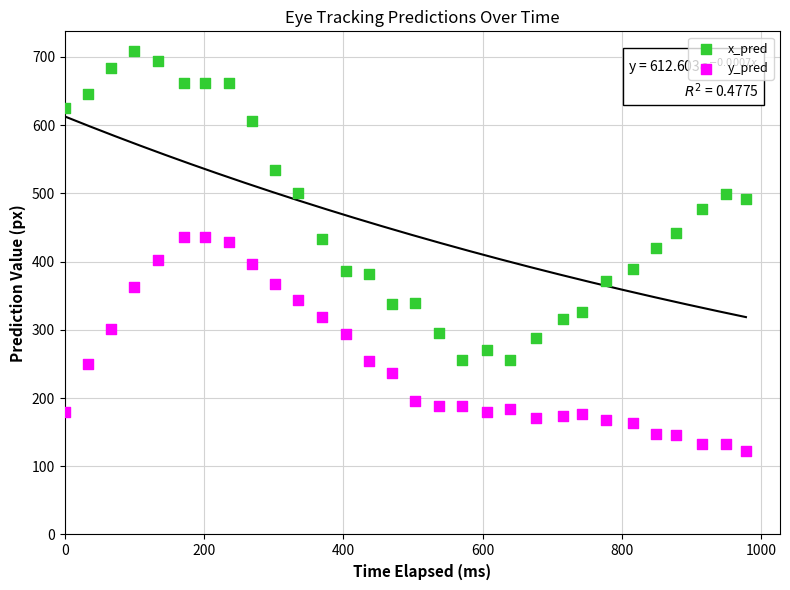

Which series has the largest Y range (max minus min)?

x_pred